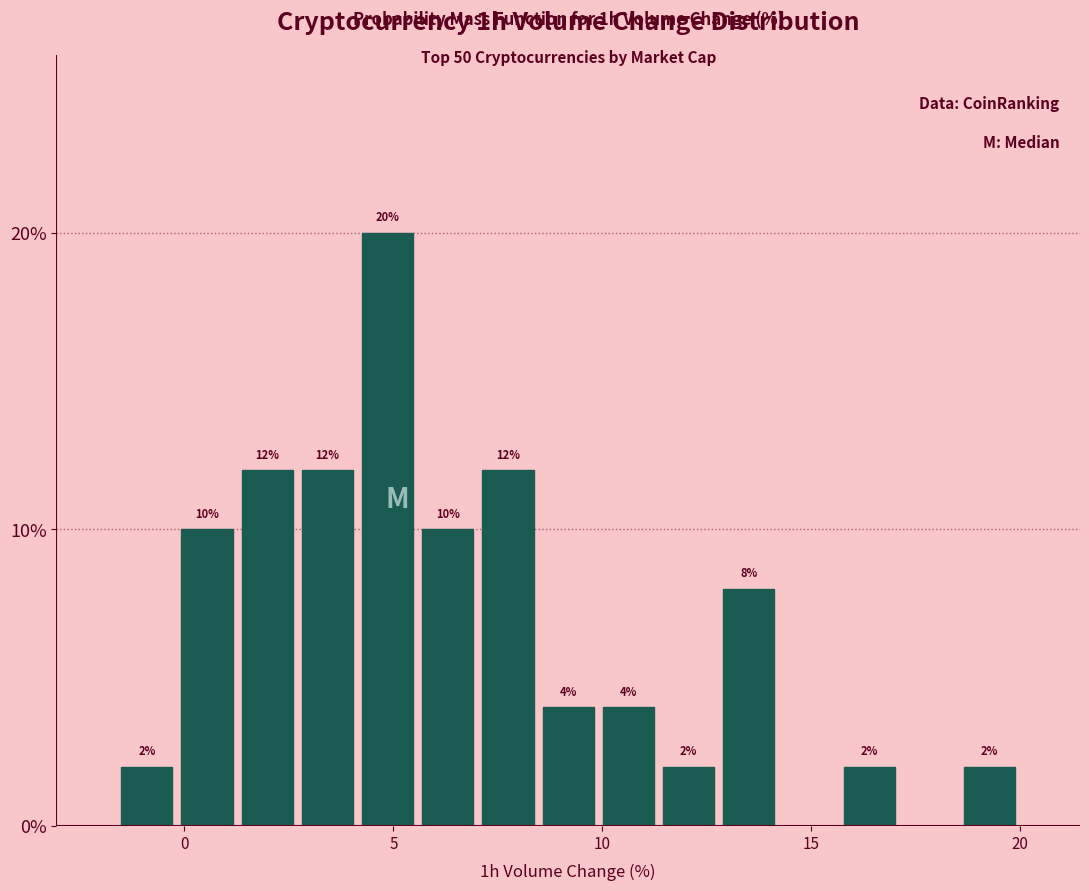

Read against the x-axis, roughly where is the centre of the tallest bar?

5.0